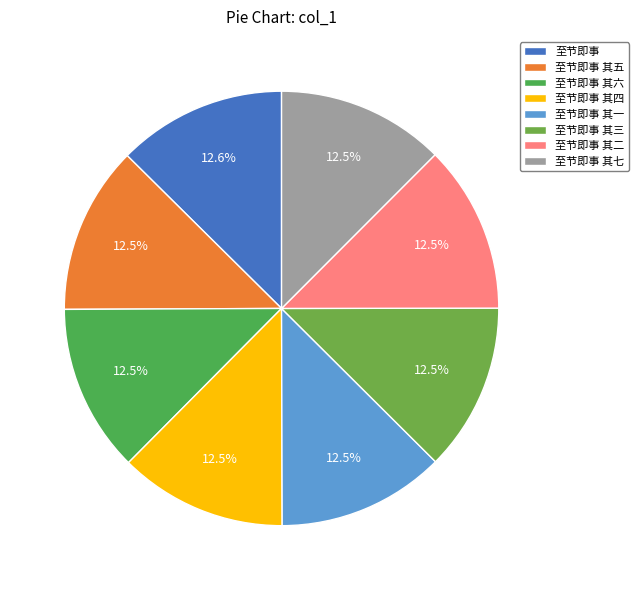

To the nearest percent, what is the combined percentage of 至节即事 其四 and 至节即事 其三?

25%